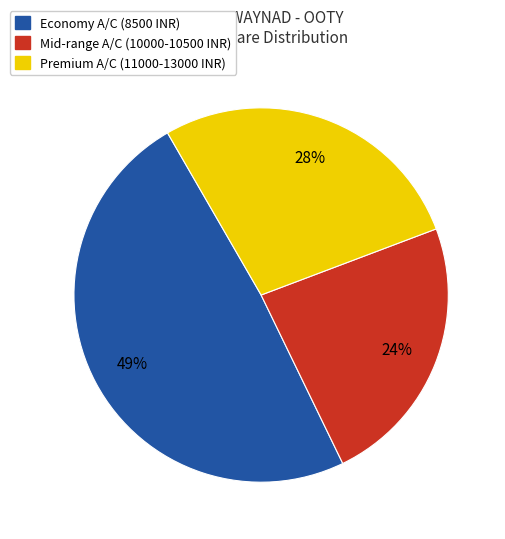

Rank the categories by value from lowest to highest.

Mid-range A/C (10000-10500 INR), Premium A/C (11000-13000 INR), Economy A/C (8500 INR)